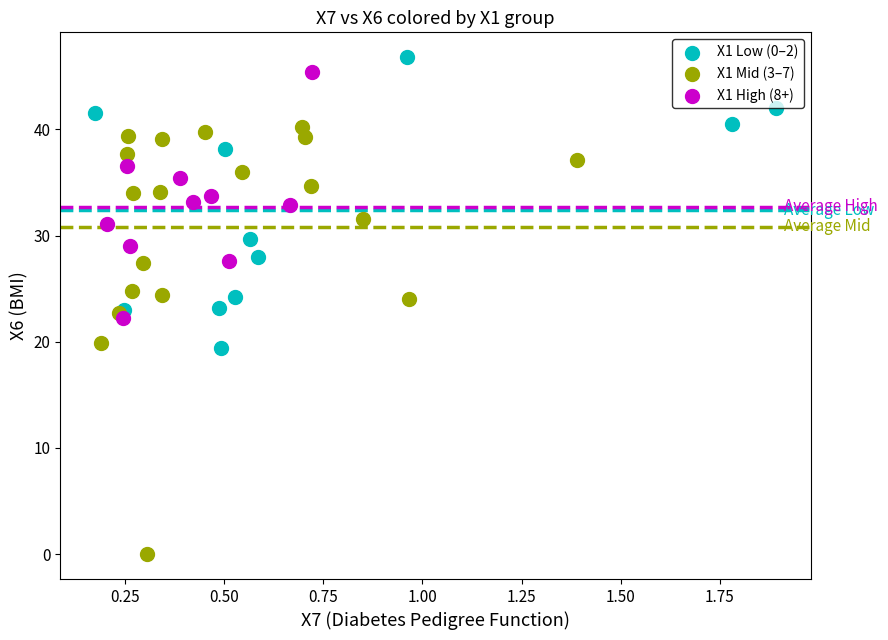

Which series reaches the minimum Y coordinate?

X1 Mid (3–7)